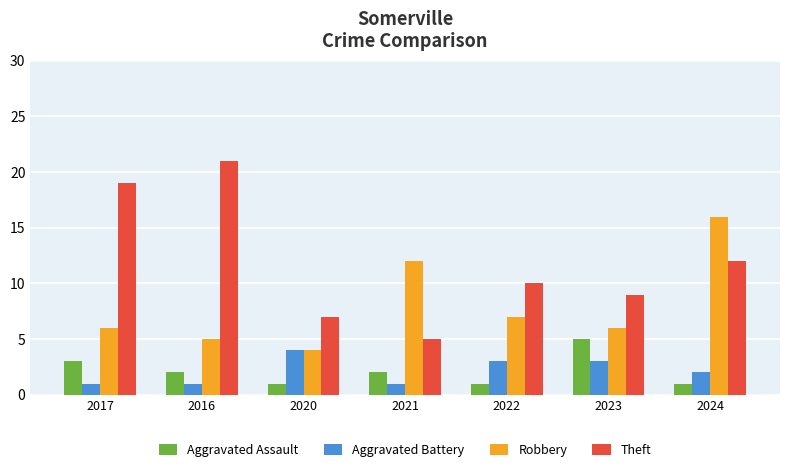

How many Aggravated Assault values are between 1 and 3?

6